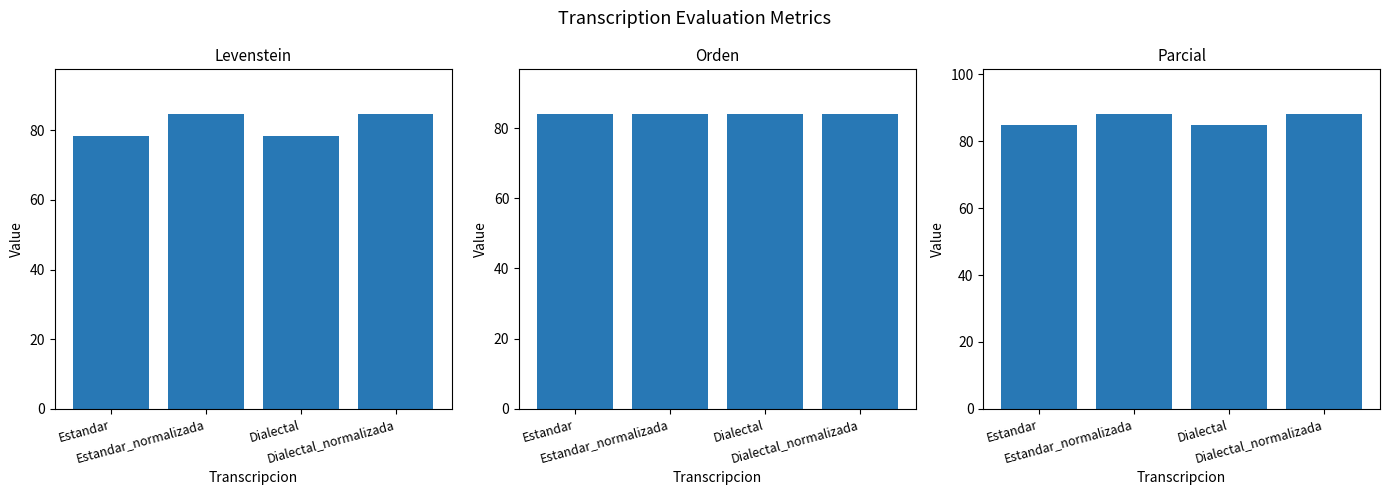

How many data points in Levenstein are above 84?

2